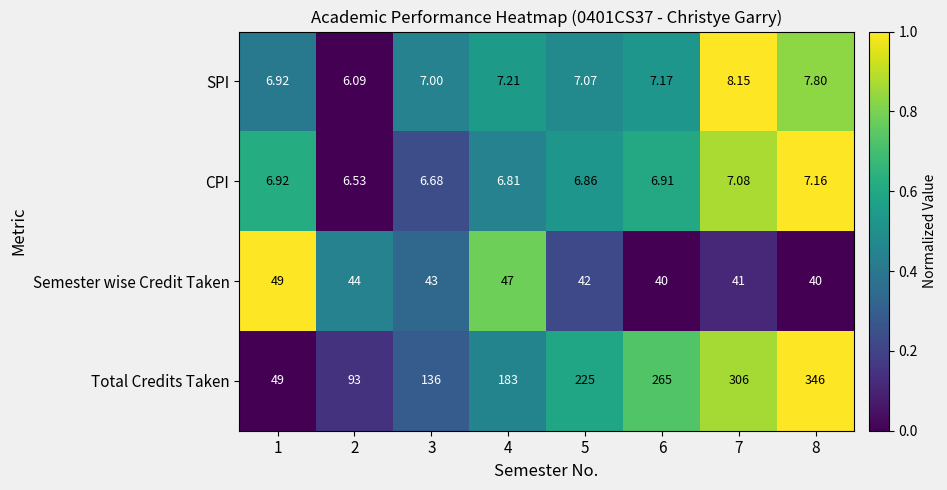

Rank the series at 2 from highest to lowest value.

Total Credits Taken, Semester wise Credit Taken, CPI, SPI